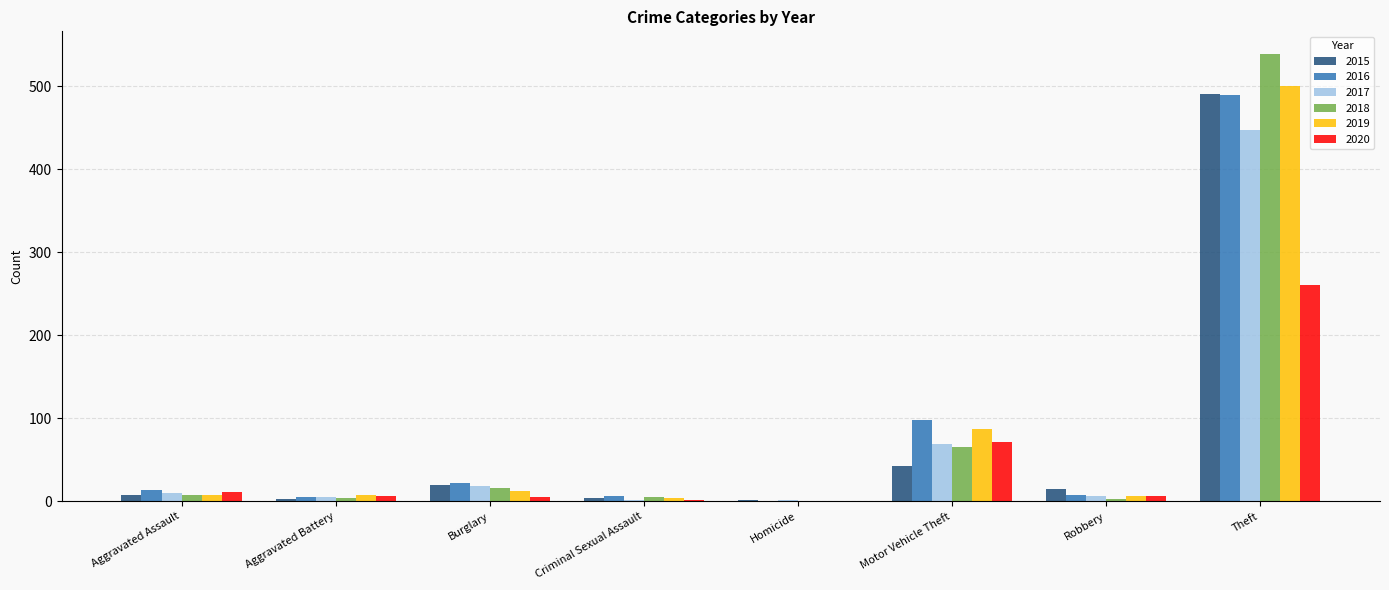

How many categories are shown in the chart?

8